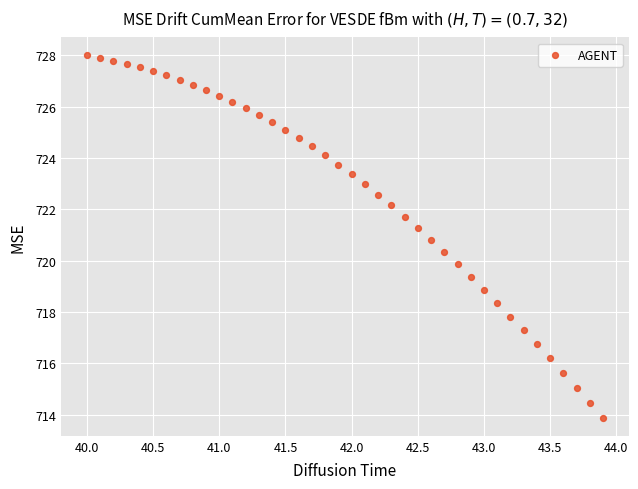

What is the range of X values (max minus min)?

3.9